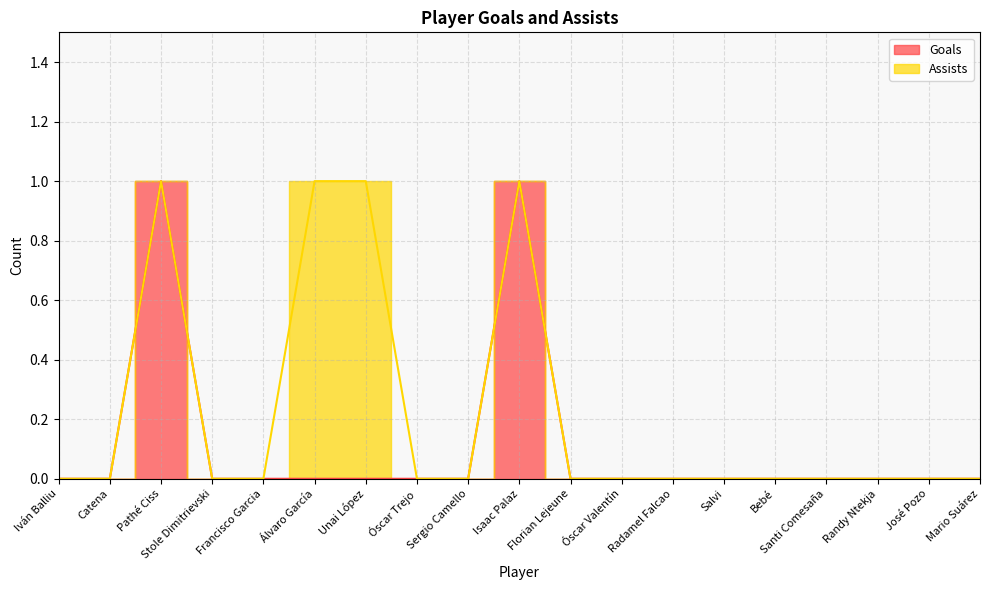

Count the number of values greater than 0.

2